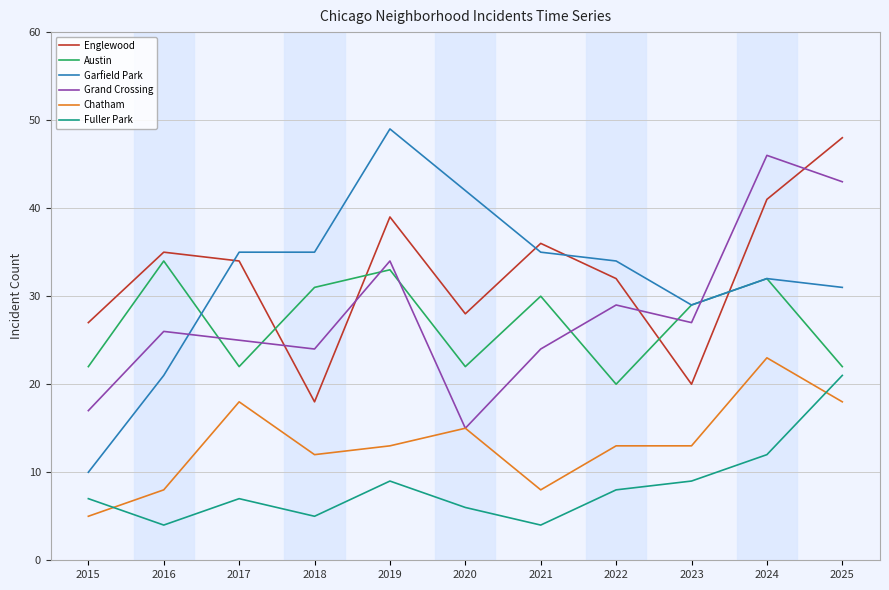

Reading right to left, extract all data points from this chart.

Englewood: 2025=48	2024=41	2023=20	2022=32	2021=36	2020=28	2019=39	2018=18	2017=34	2016=35	2015=27
Austin: 2025=22	2024=32	2023=29	2022=20	2021=30	2020=22	2019=33	2018=31	2017=22	2016=34	2015=22
Garfield Park: 2025=31	2024=32	2023=29	2022=34	2021=35	2020=42	2019=49	2018=35	2017=35	2016=21	2015=10
Grand Crossing: 2025=43	2024=46	2023=27	2022=29	2021=24	2020=15	2019=34	2018=24	2017=25	2016=26	2015=17
Chatham: 2025=18	2024=23	2023=13	2022=13	2021=8	2020=15	2019=13	2018=12	2017=18	2016=8	2015=5
Fuller Park: 2025=21	2024=12	2023=9	2022=8	2021=4	2020=6	2019=9	2018=5	2017=7	2016=4	2015=7